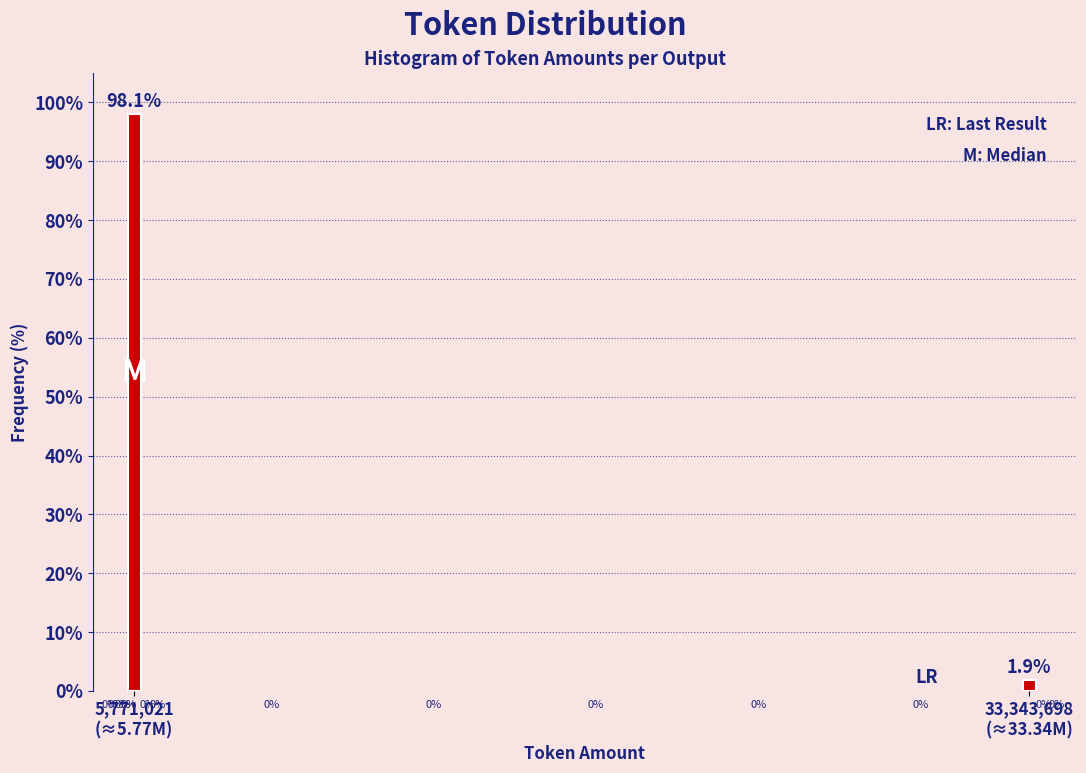

Does the chart contain any negative values?

No